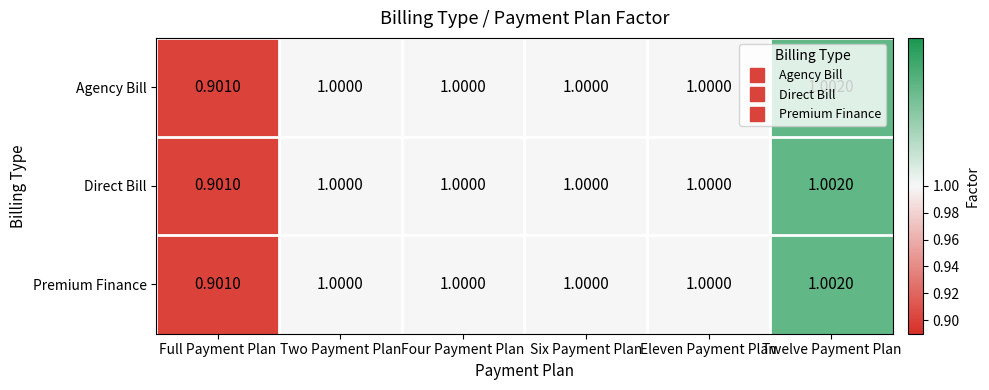

At how many categories does at least one series exceed 0?

6